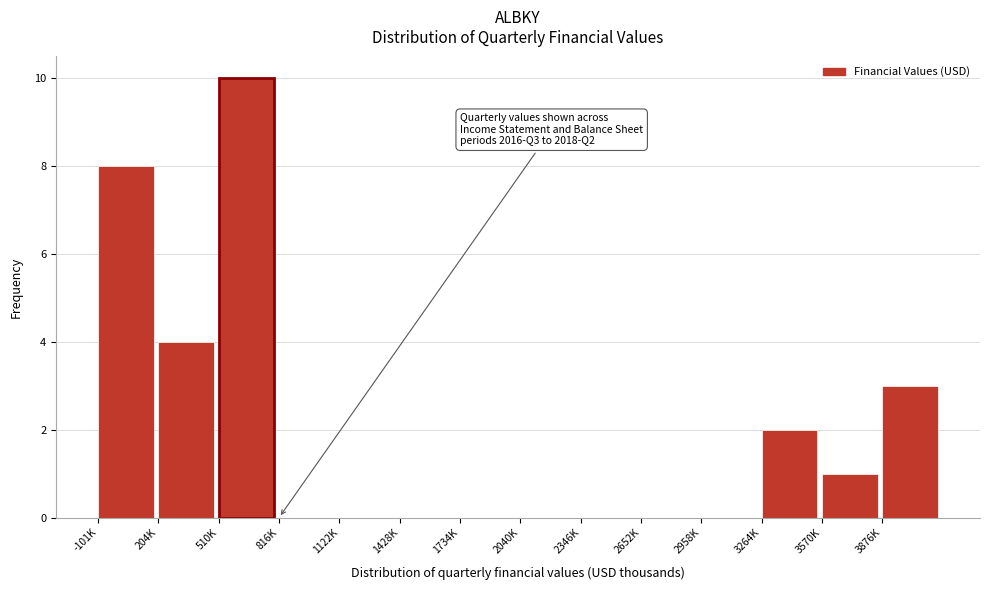

Reading left to right, list all the values displayed in this chart.

-101K=8	204K=4	510K=10	816K=0	1122K=0	1428K=0	1734K=0	2040K=0	2346K=0	2652K=0	2958K=0	3264K=2	3570K=1	3876K=3